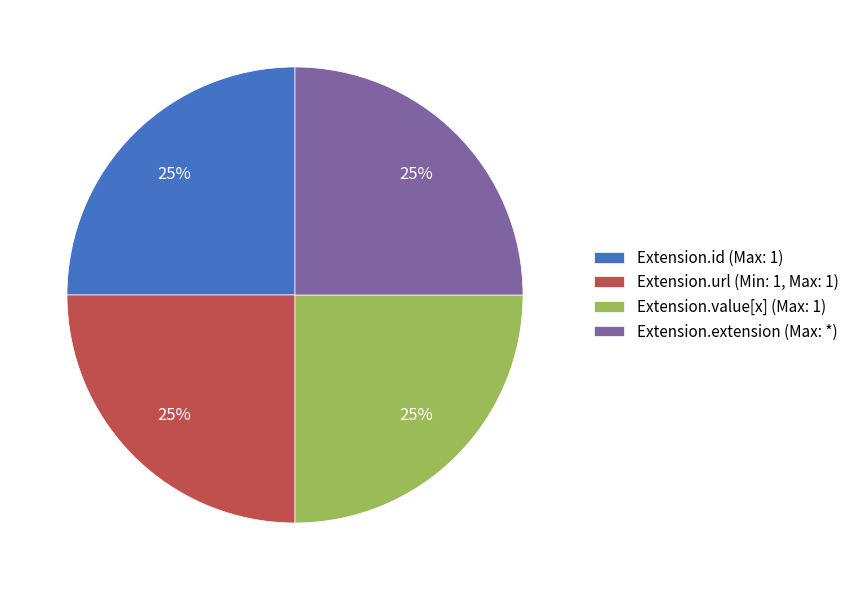

To the nearest percent, what is the difference between the largest and smallest slice percentages?

0%